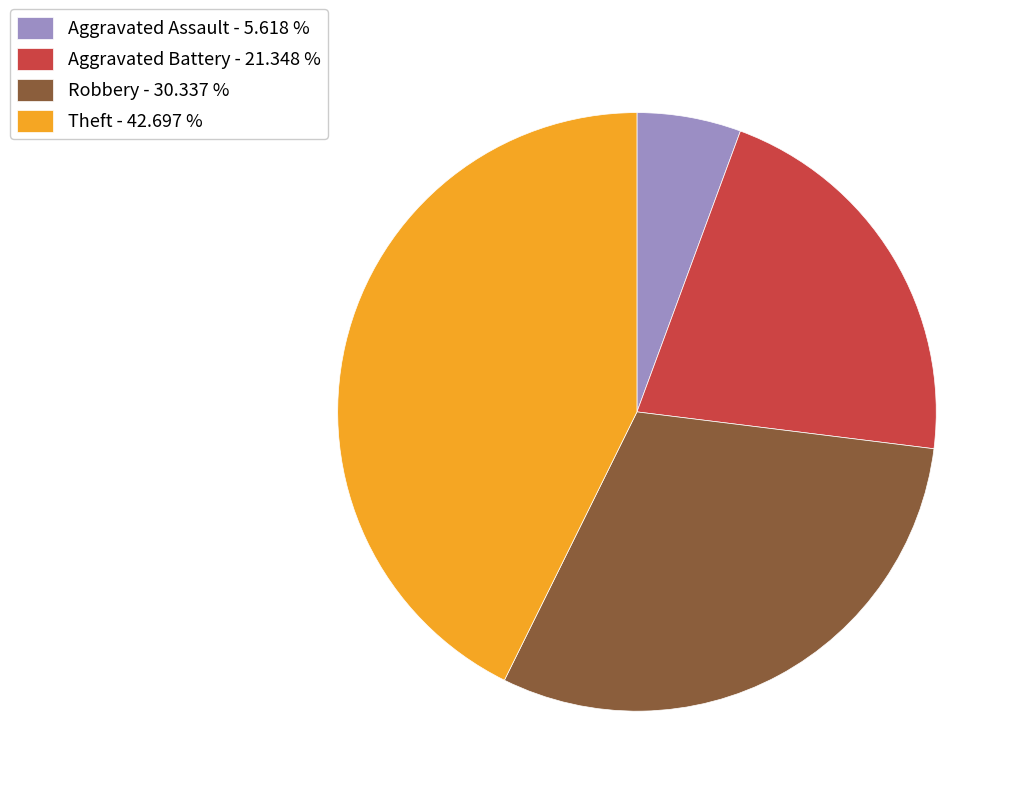

Is there a majority slice in this chart?

No